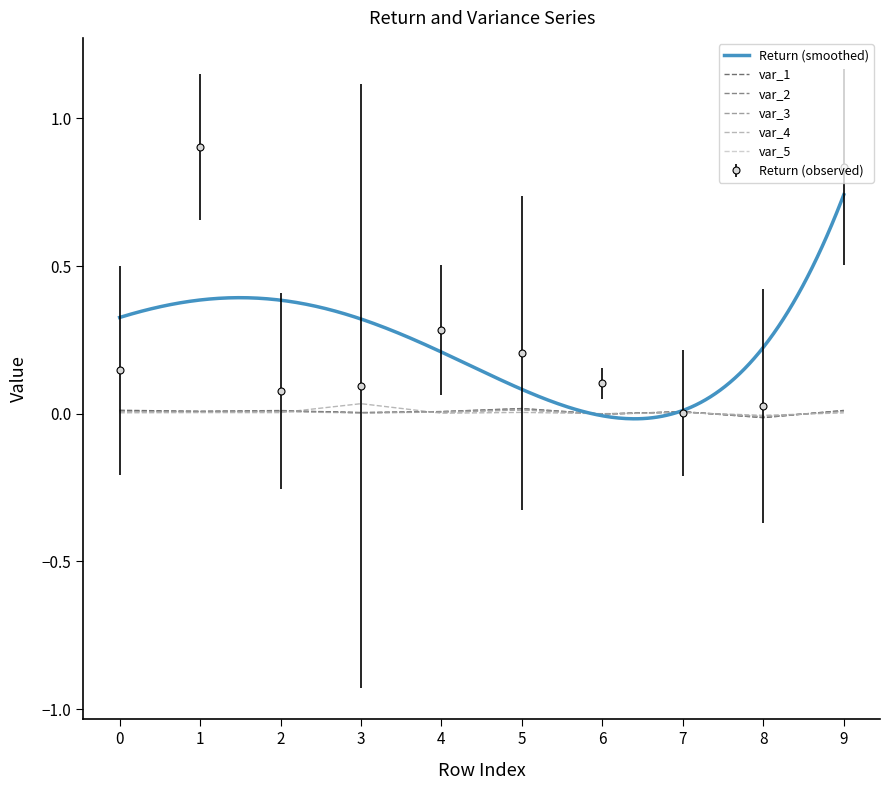

True or false: var_2 has more than 0 interior local peaks.

True